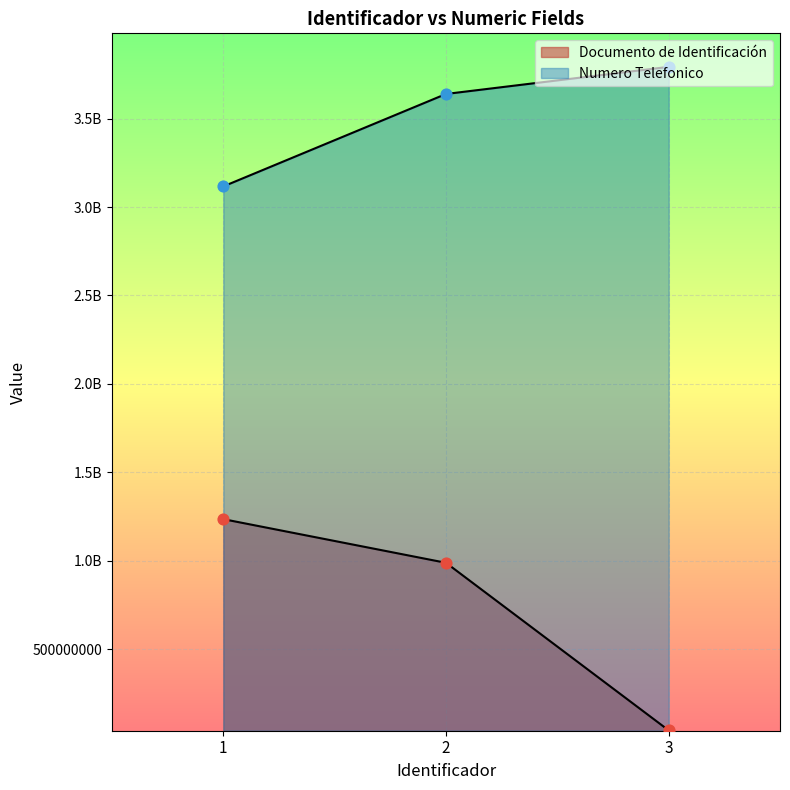

At which category is the sum across all series the highest?

2